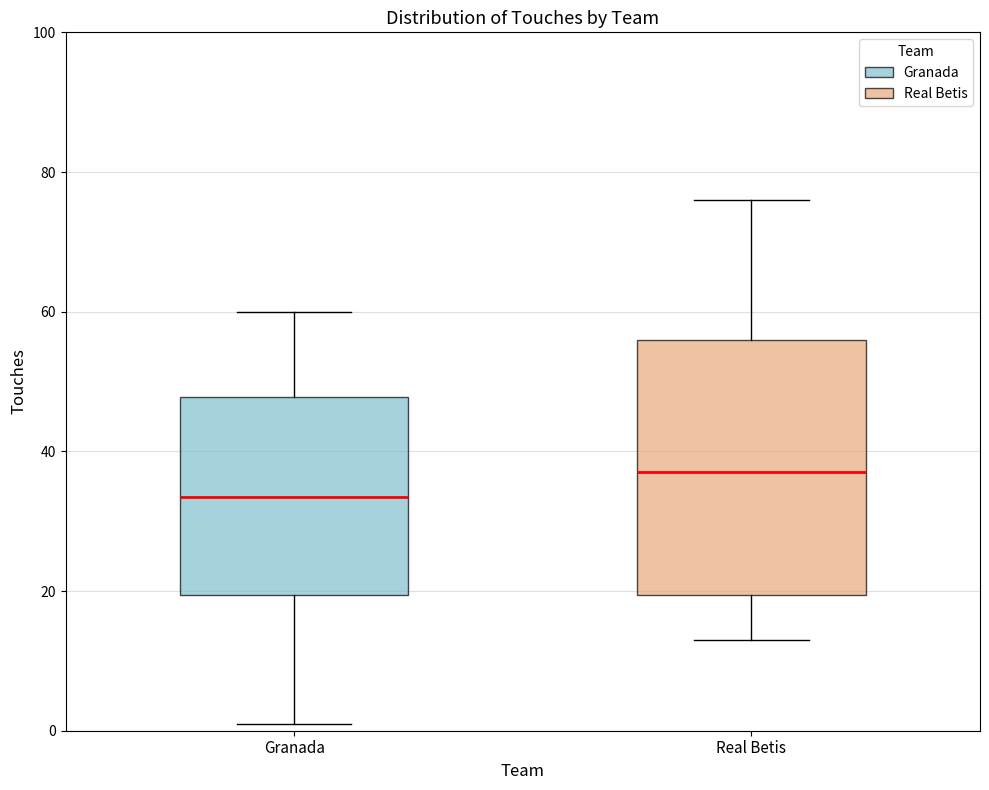

Reading left to right, transcribe this box plot: for each box, give where its median line is, the range the box spans, and where its two whiskers end, as read against the y-axis. The values are not printed on the chart, so give them approximately, as read against the axis.

Granada: median 34, box 20 to 48, whiskers 2 to 60
Real Betis: median 38, box 20 to 56, whiskers 14 to 76